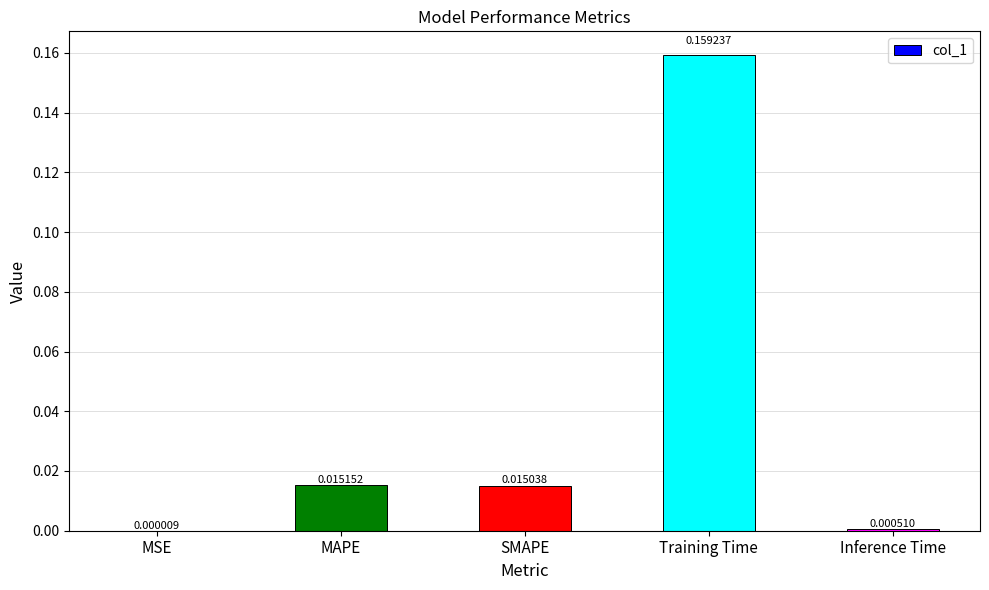

At which label is the value closest to 0?

MSE